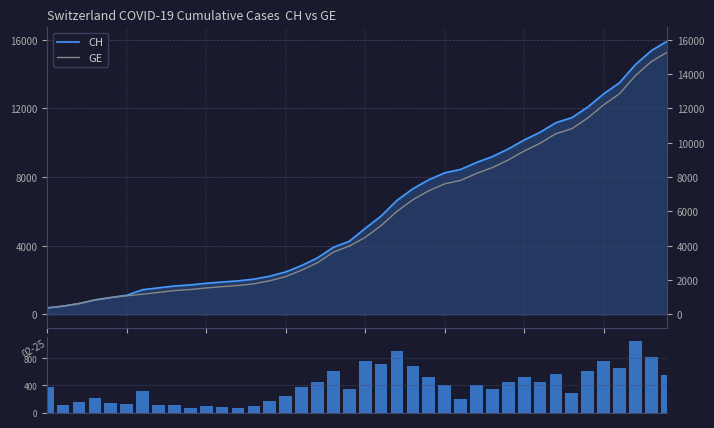

How many groups of bars are there?

40